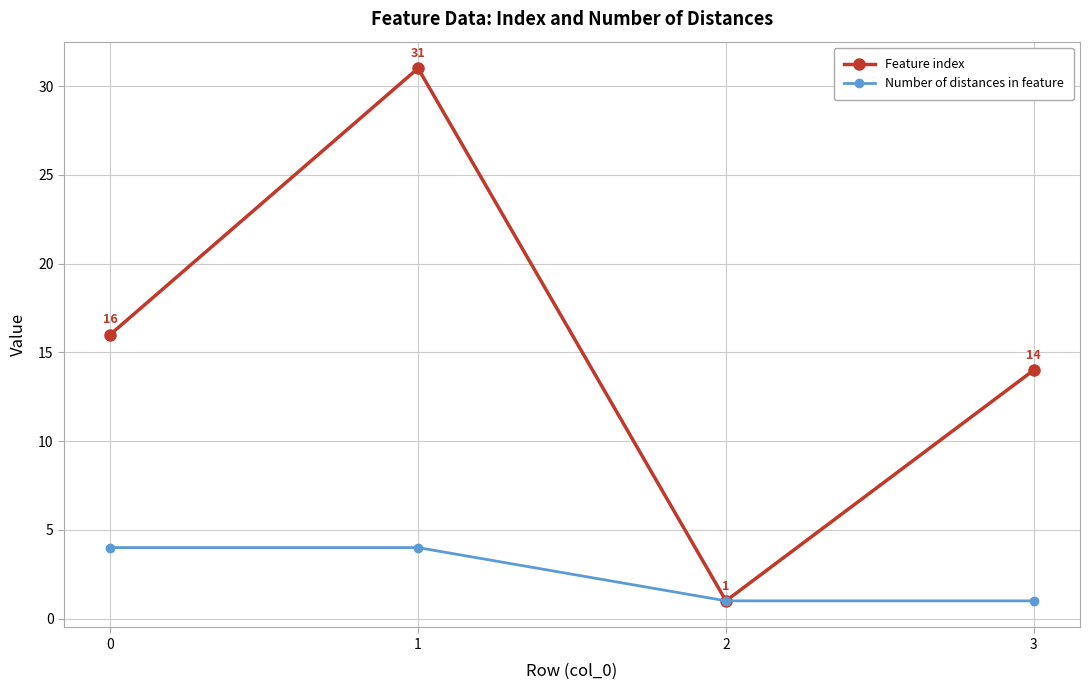

The Number of distances in feature series shows 0 at 3. True or false?

False